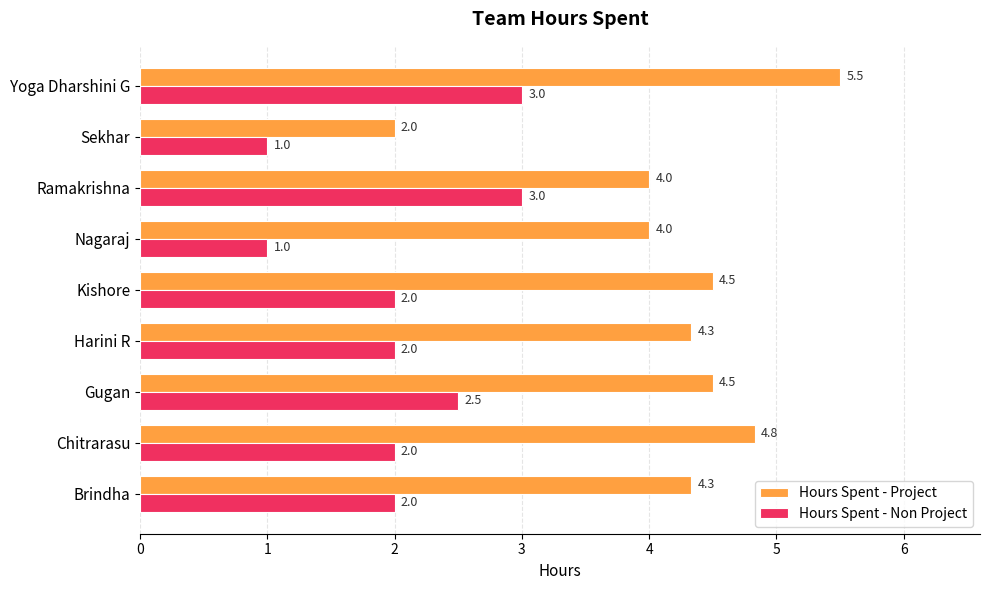

What is the sum of all Hours Spent - Non Project values?

18.5